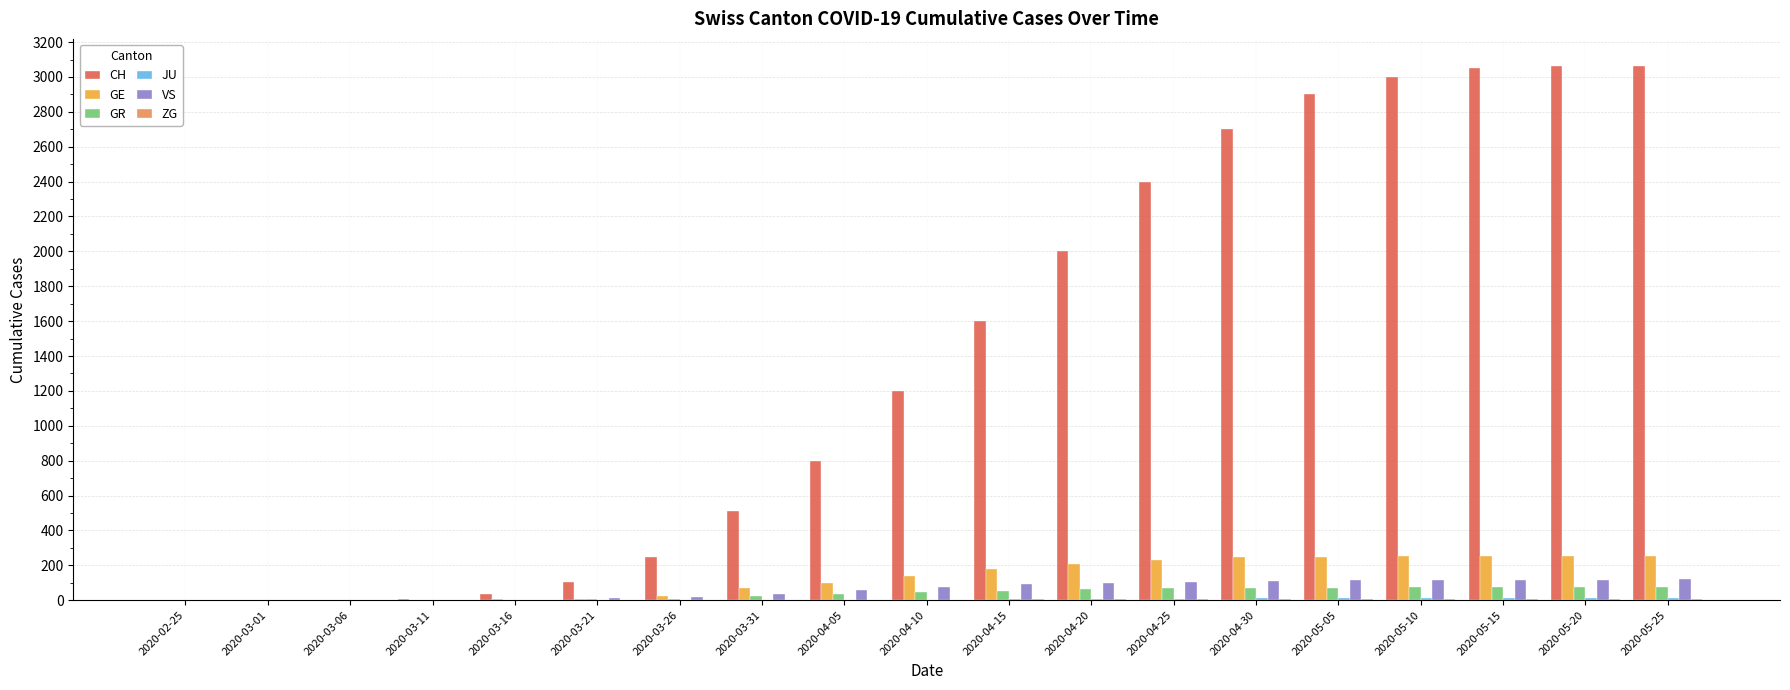

Is the value of CH at 2020-05-05 greater than the value of GR at 2020-04-25?

Yes